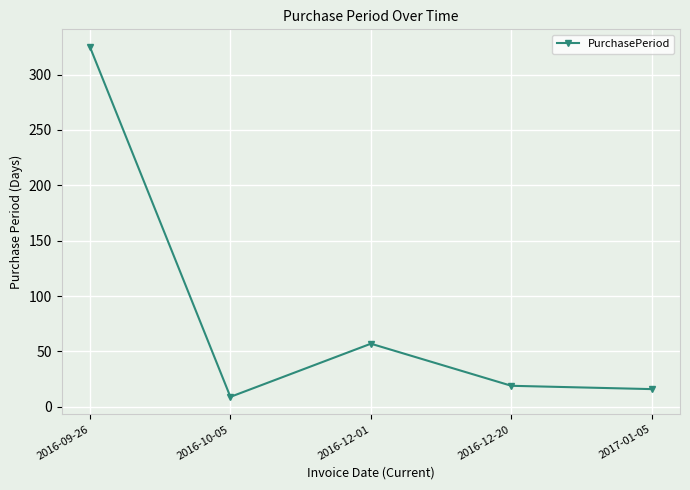

What is the maximum value shown in the chart?

325